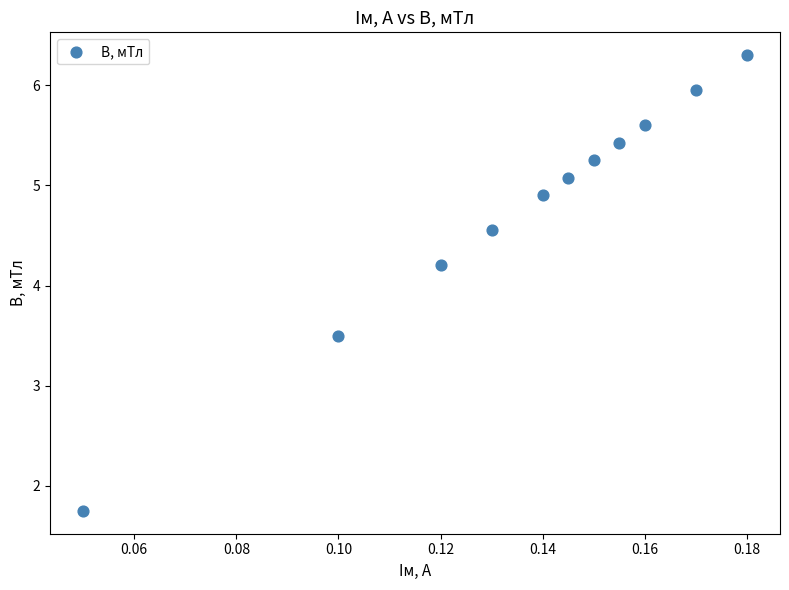

What Y value in the scatter plot is closest to 4?

4.2